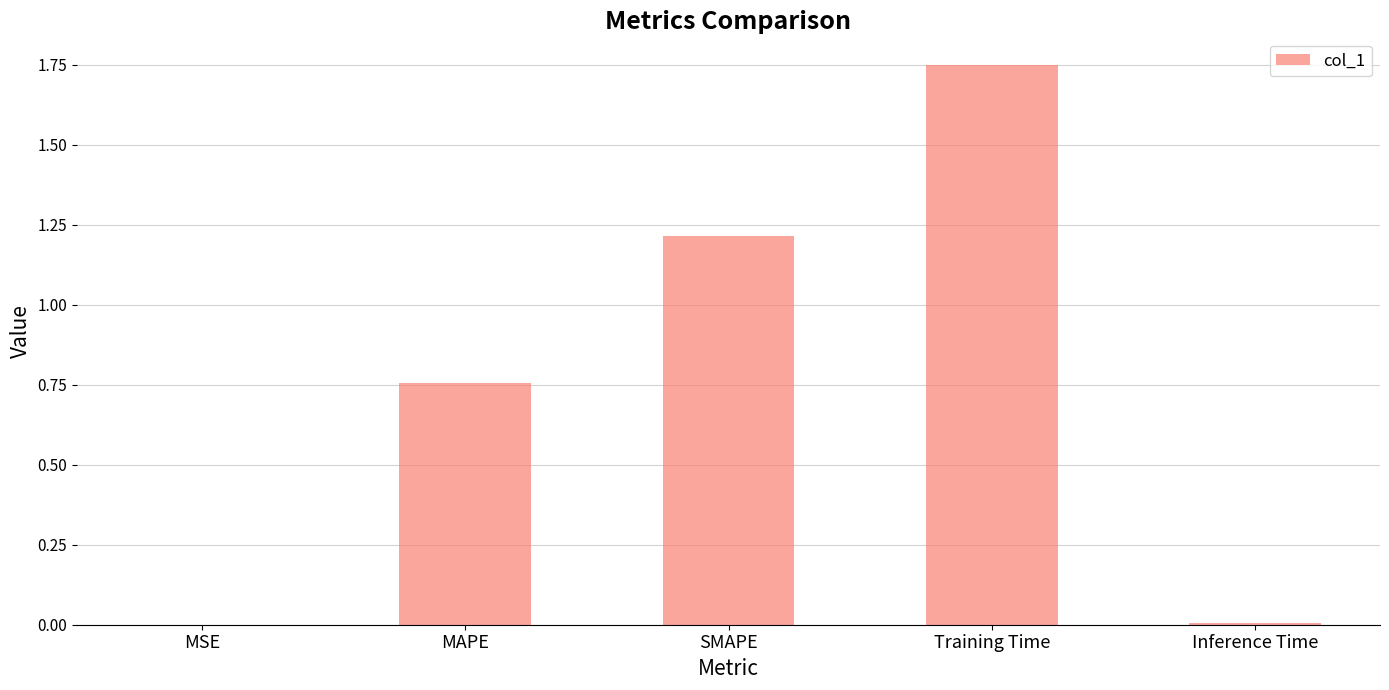

What is the average value?

0.7